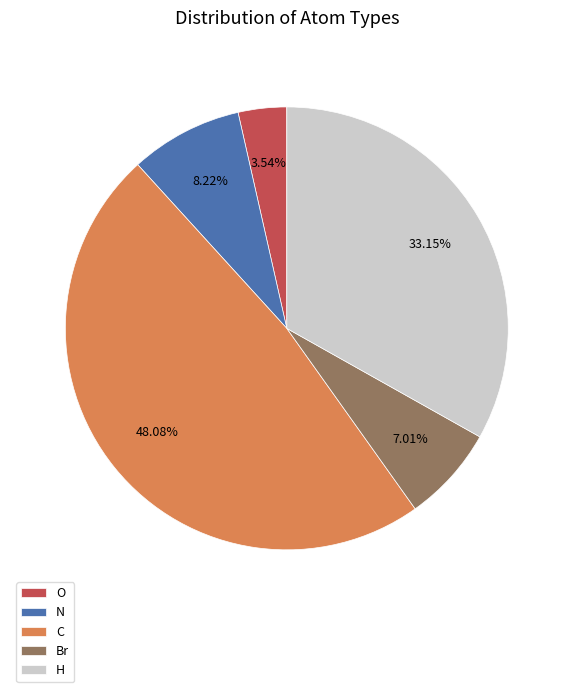

Is there any slice that represents more than half of the pie?

No